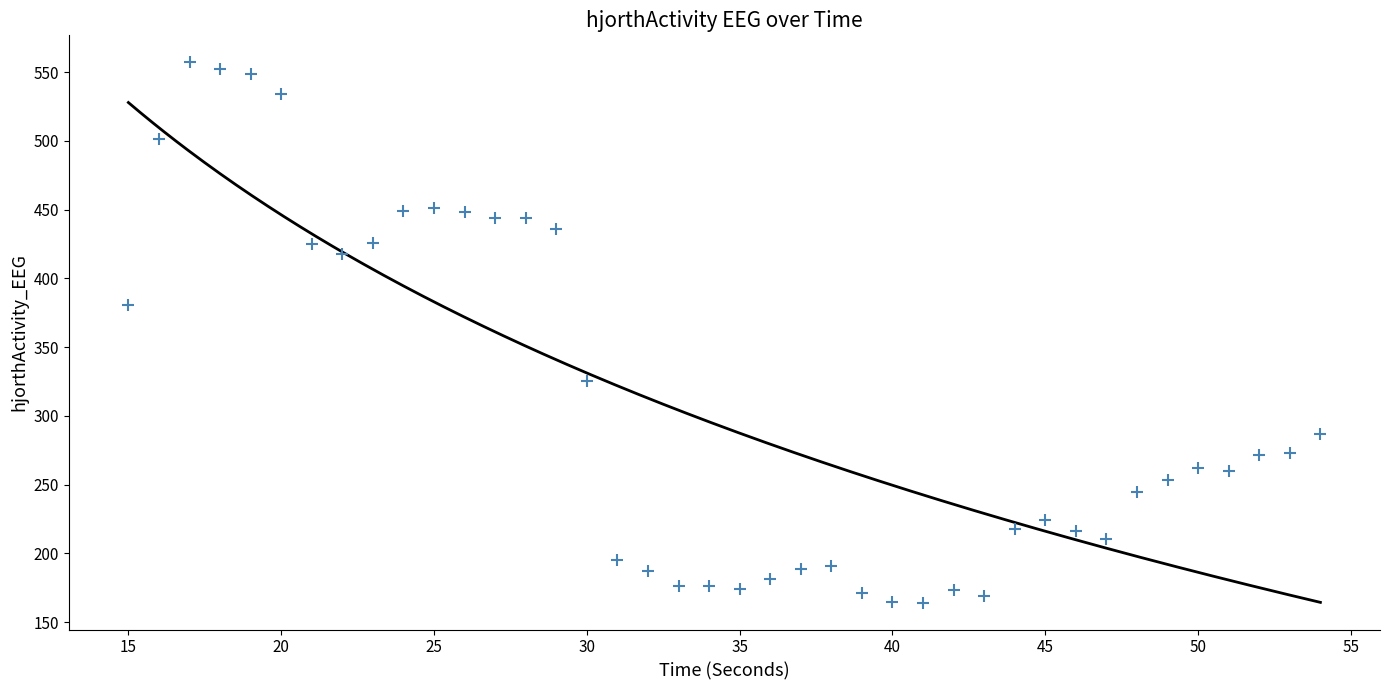

What is the range of Y values (max minus min)?

392.8